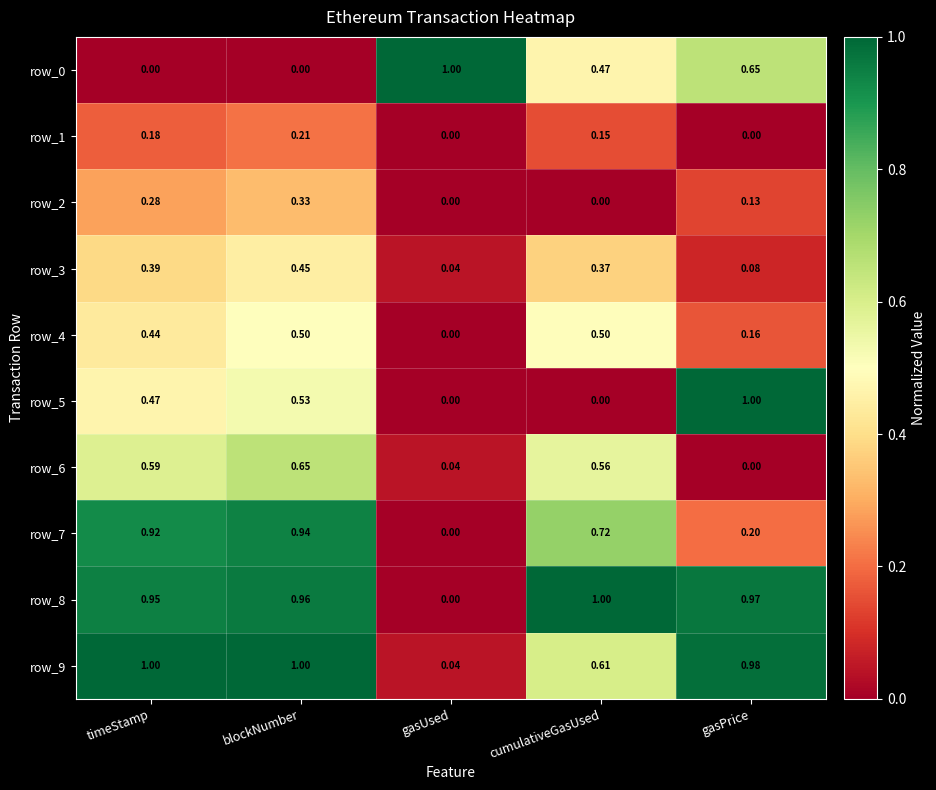

Count the number of data series in this chart.

10